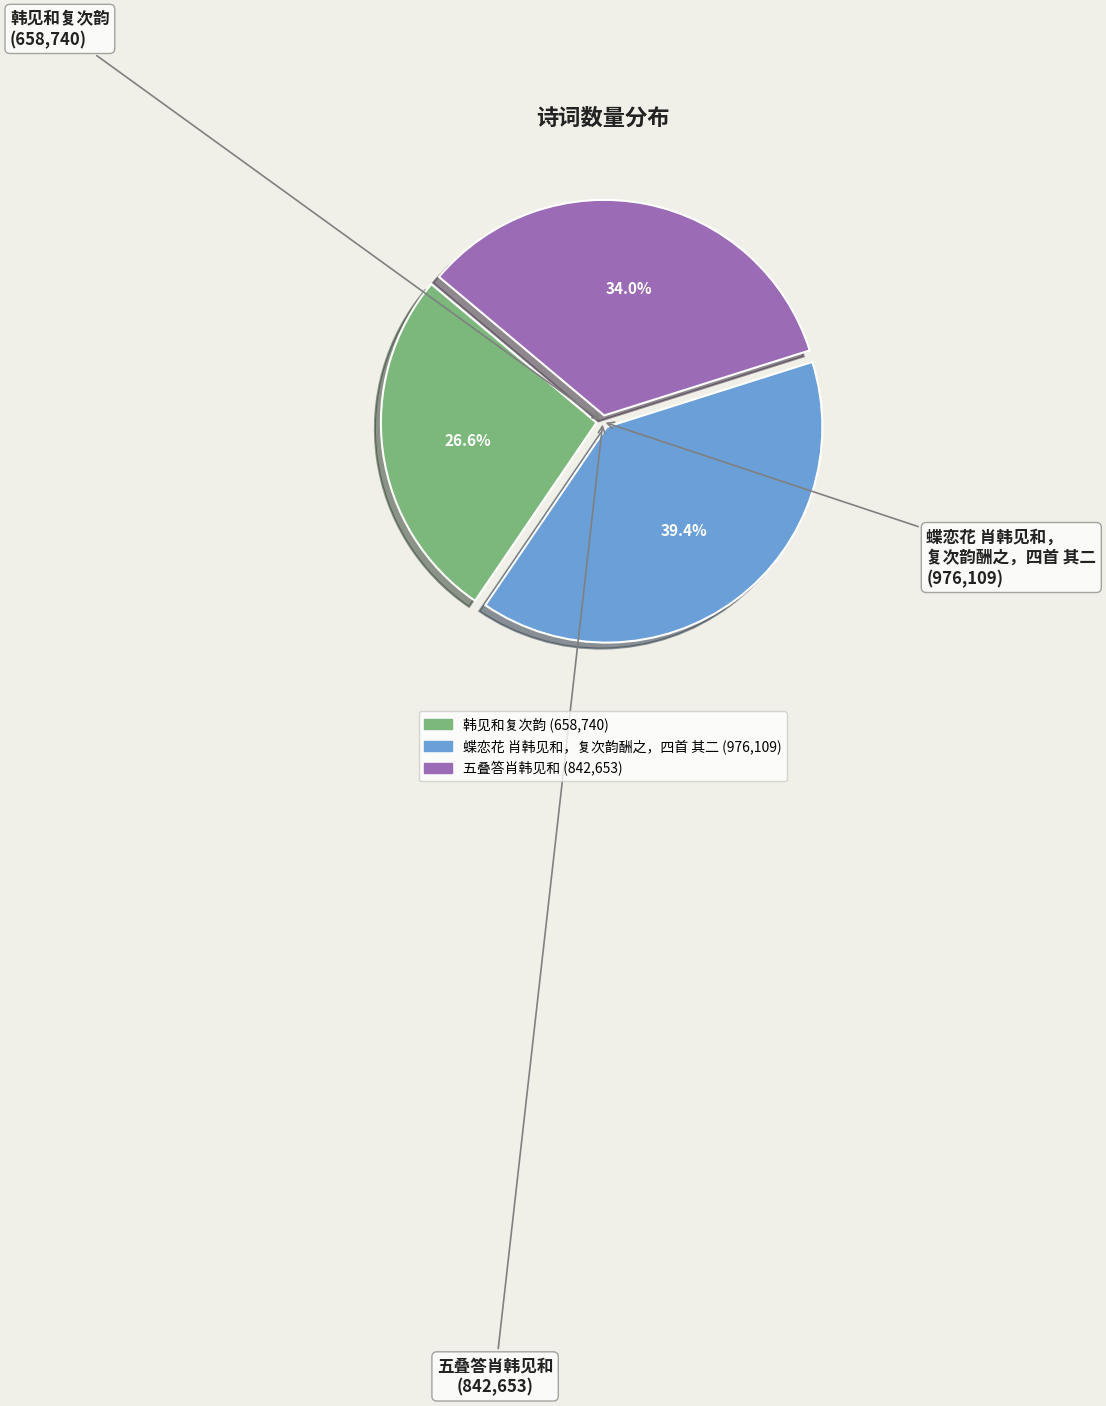

Is there a majority slice in this chart?

No